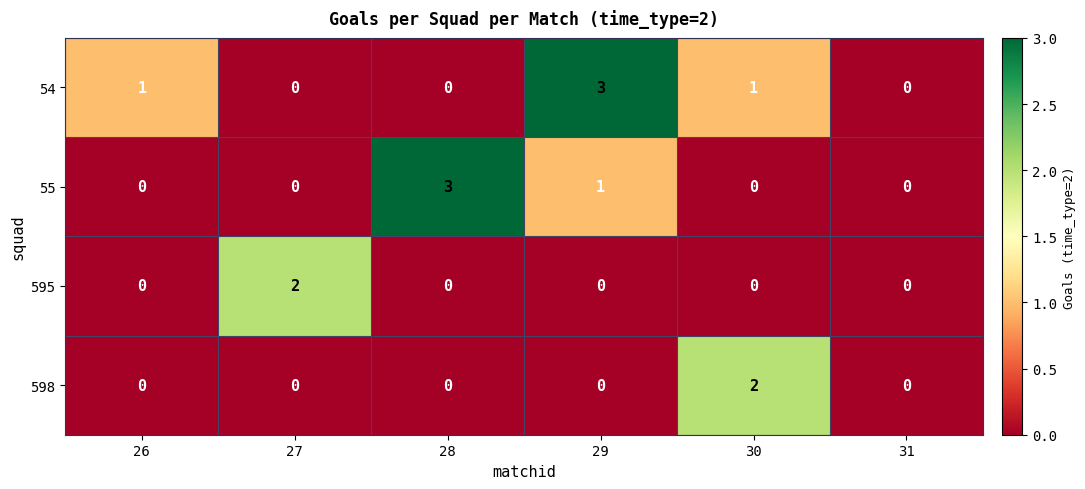

What is the spread (max minus min) of values at 28?

3